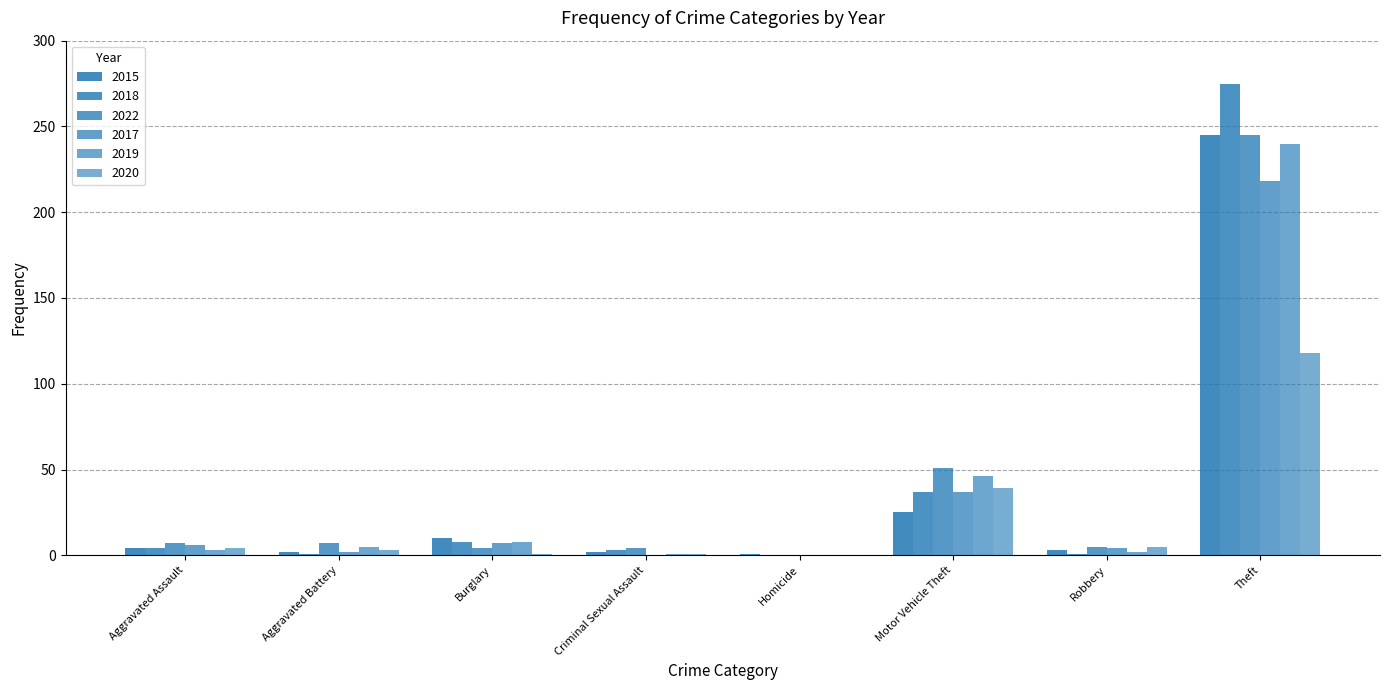

Reading left to right, what are all the values shown in this chart?

2015: Aggravated Assault=4	Aggravated Battery=2	Burglary=10	Criminal Sexual Assault=2	Homicide=1	Motor Vehicle Theft=25	Robbery=3	Theft=245
2018: Aggravated Assault=4	Aggravated Battery=1	Burglary=8	Criminal Sexual Assault=3	Homicide=0	Motor Vehicle Theft=37	Robbery=1	Theft=275
2022: Aggravated Assault=7	Aggravated Battery=7	Burglary=4	Criminal Sexual Assault=4	Homicide=0	Motor Vehicle Theft=51	Robbery=5	Theft=245
2017: Aggravated Assault=6	Aggravated Battery=2	Burglary=7	Criminal Sexual Assault=0	Homicide=0	Motor Vehicle Theft=37	Robbery=4	Theft=218
2019: Aggravated Assault=3	Aggravated Battery=5	Burglary=8	Criminal Sexual Assault=1	Homicide=0	Motor Vehicle Theft=46	Robbery=2	Theft=240
2020: Aggravated Assault=4	Aggravated Battery=3	Burglary=1	Criminal Sexual Assault=1	Homicide=0	Motor Vehicle Theft=39	Robbery=5	Theft=118